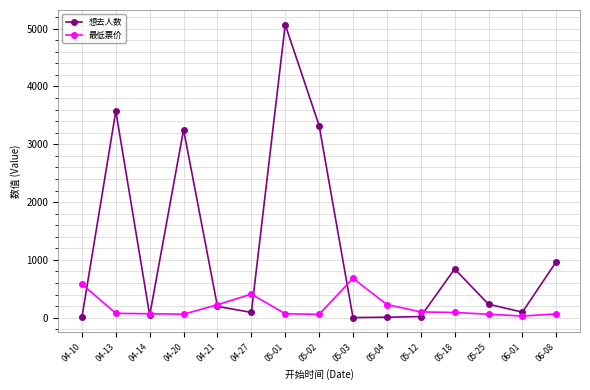

What is the difference between the second highest and second lowest values in the 最低票价 series?

522